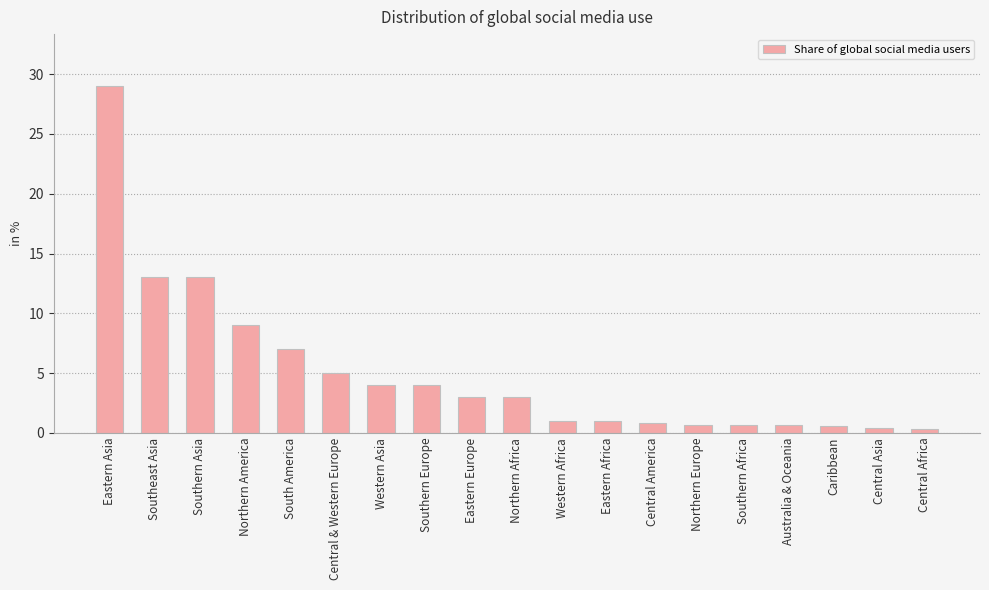

What position from the left is Australia & Oceania?

16